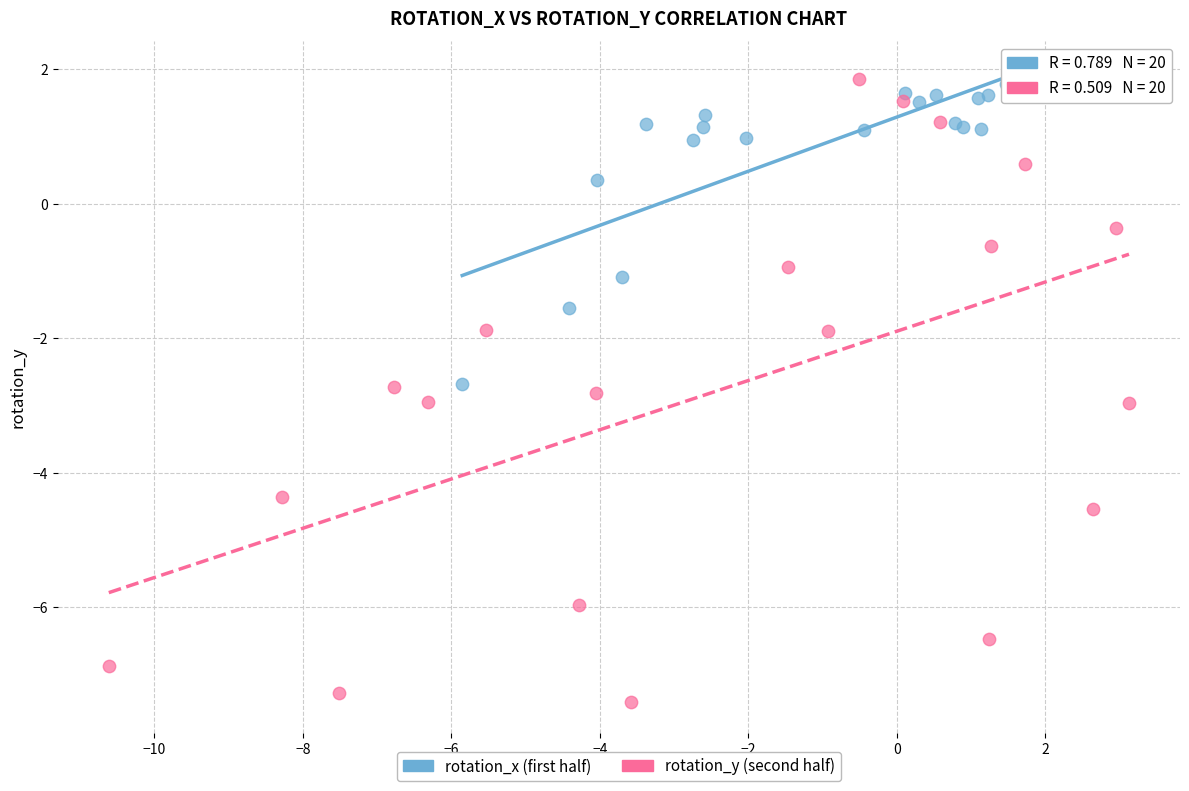

Which series has the widest spread of Y values?

rotation_y (second half)